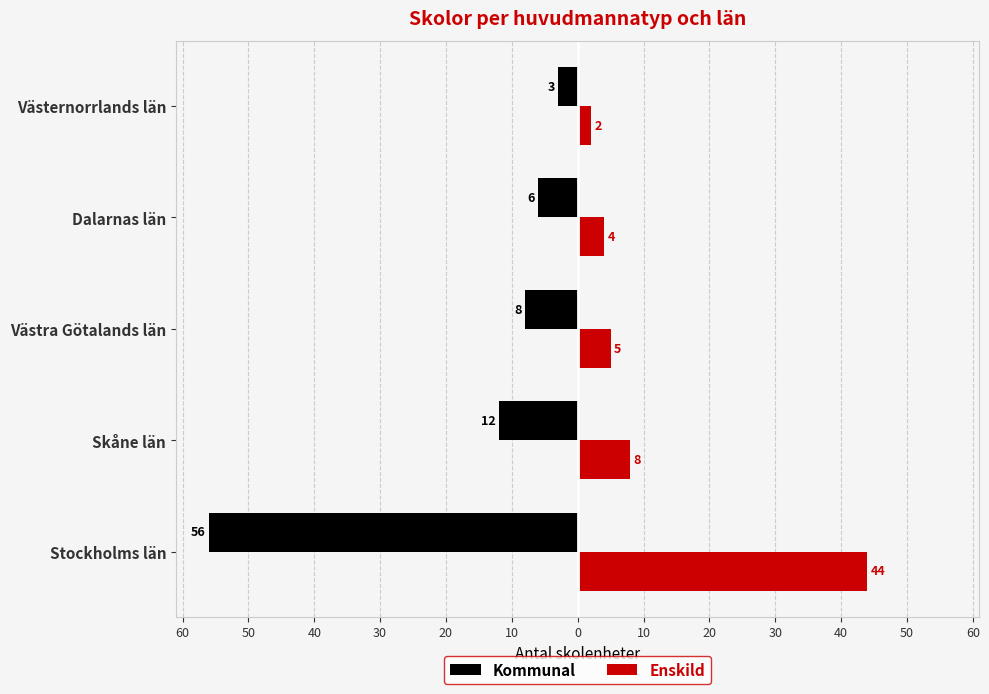

What are all the series names shown in the legend?

Kommunal, Enskild